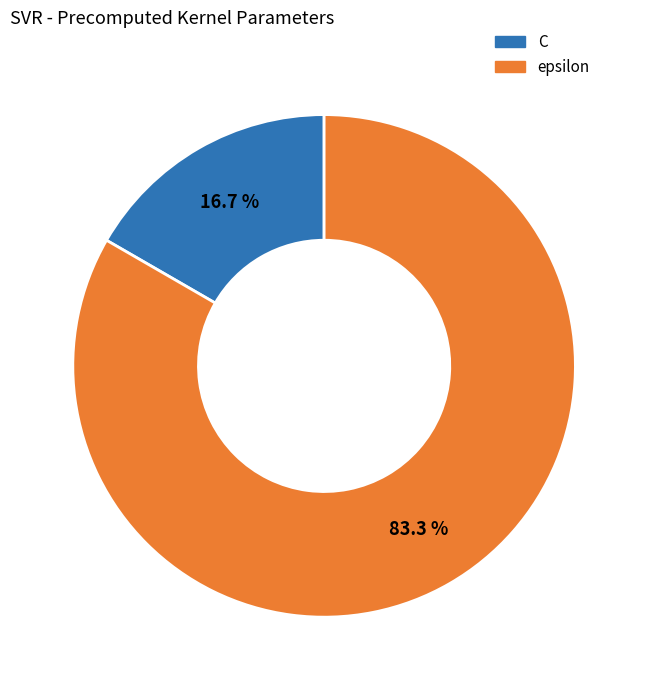

What portion of the pie excludes epsilon?

16.7%